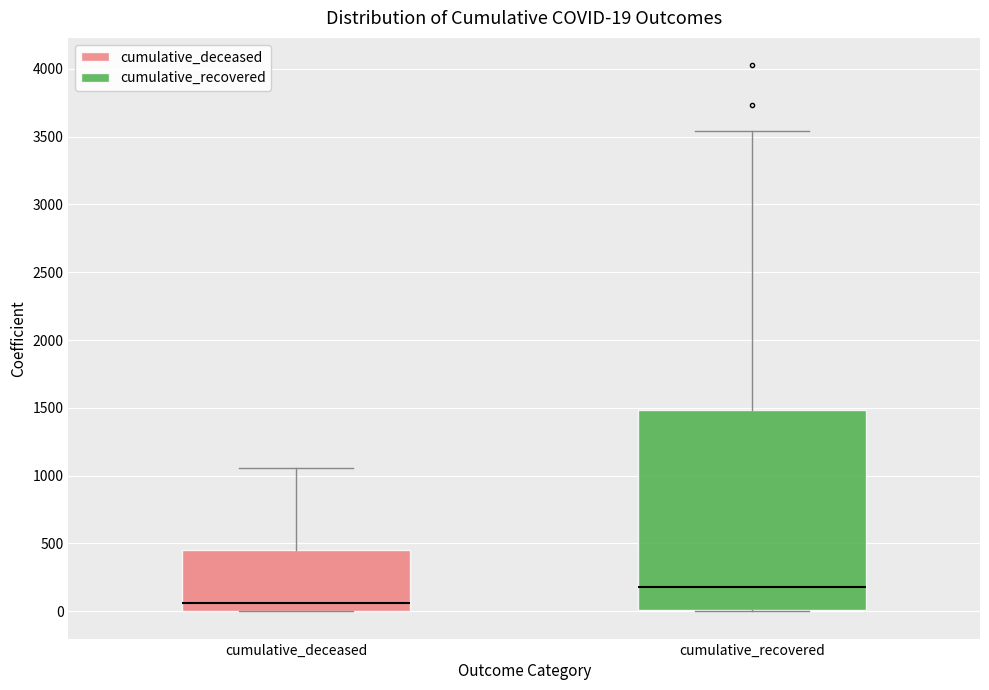

Which box has the lowest median line?

cumulative_deceased